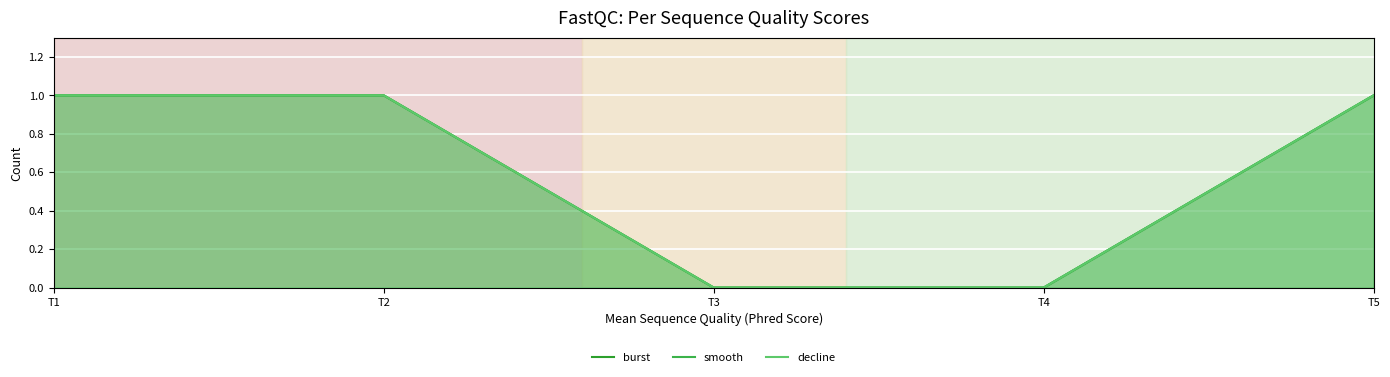

Is it true that smooth equals 1 at T5?

True